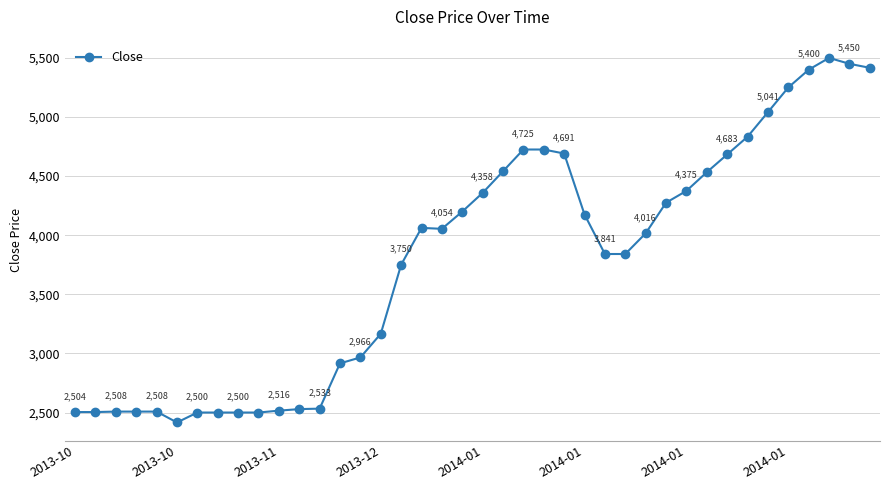

What is the difference between the second highest and second lowest values?

2950